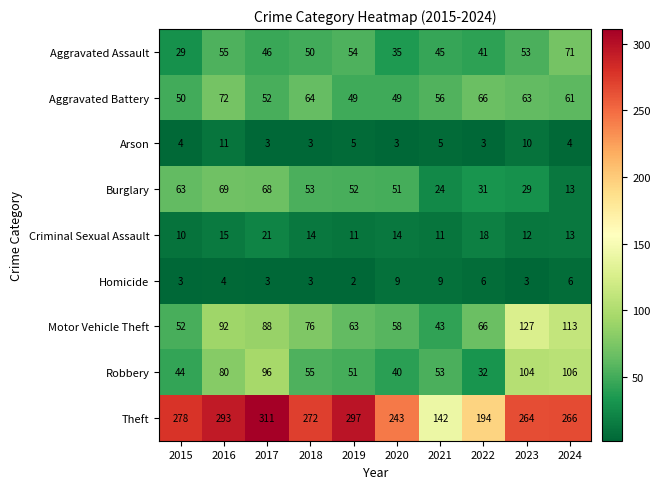

What is the smallest value displayed?

2